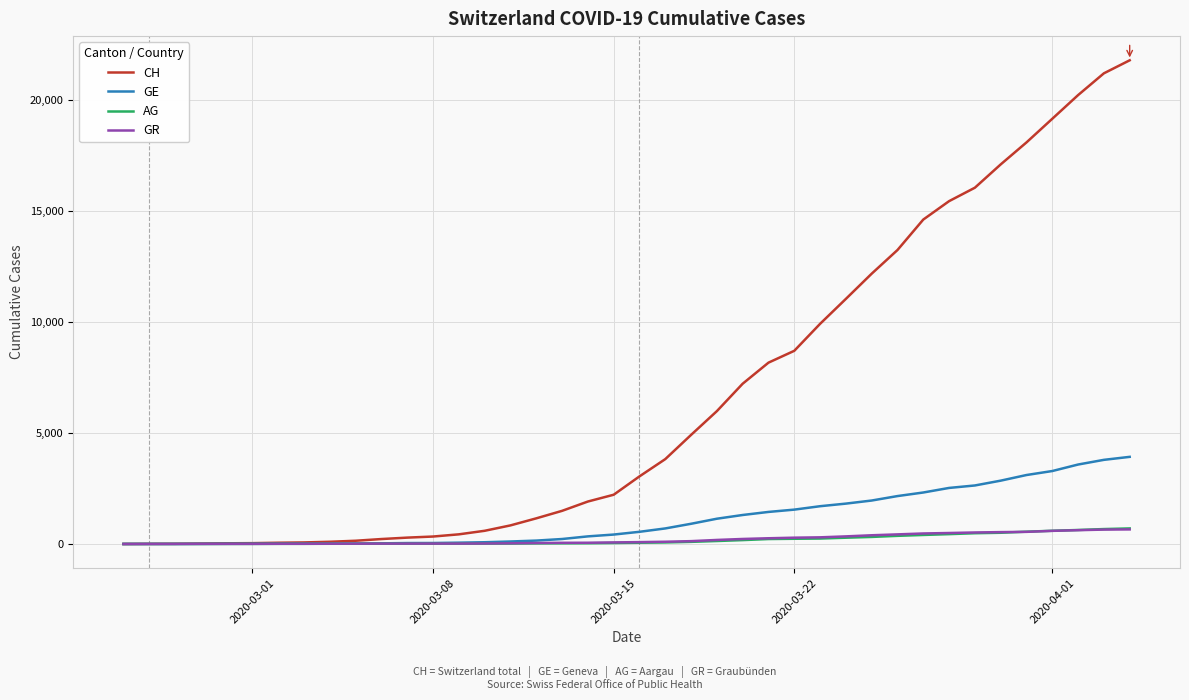

Is this an area chart (filled region under the line)?

No